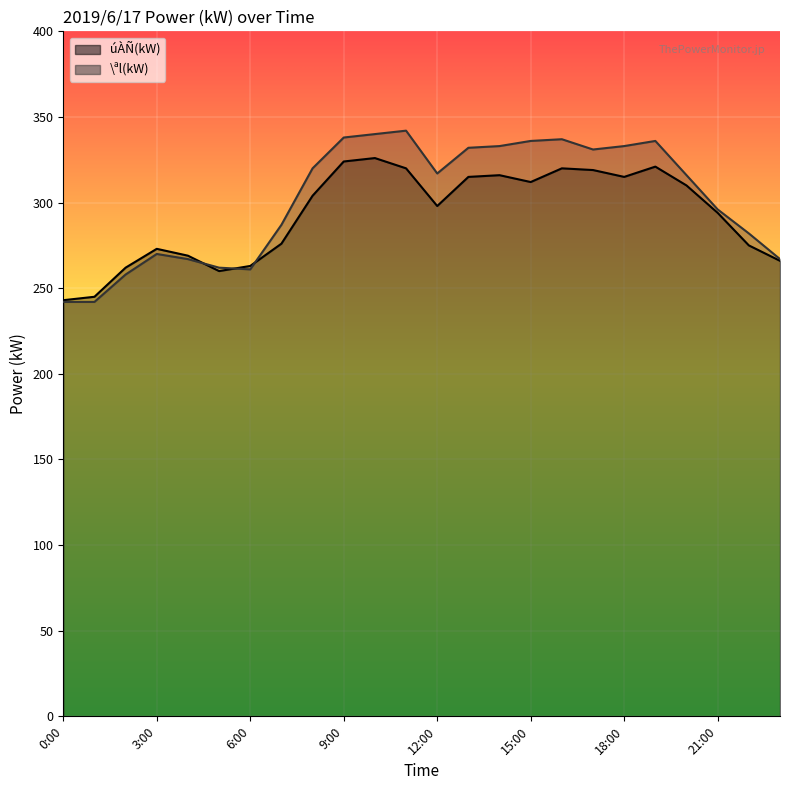

What is the greatest value displayed?

342